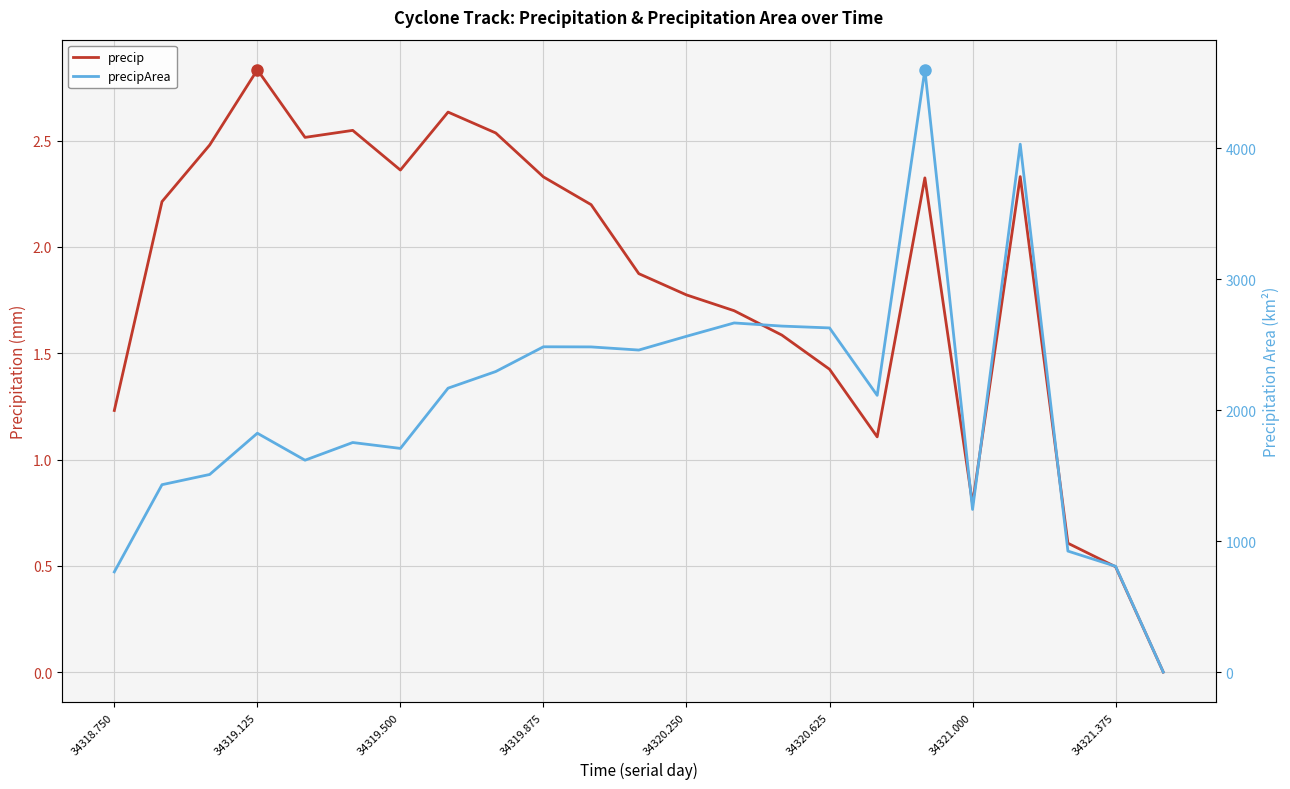

Reading left to right, extract all data points from this chart.

precip: 1.2	2.2	2.5	2.8	2.5	2.5	2.4	2.6	2.5	2.3	2.2	1.9	1.8	1.7	1.6	1.4	1.1	2.3	0.8	2.3	0.6	0.5	0.0
precipArea: 765.0	1431.0	1509.0	1824.0	1618.0	1753.0	1708.0	2168.0	2295.0	2484.0	2483.0	2459.0	2564.0	2666.0	2642.0	2628.0	2113.0	4599.0	1242.0	4031.0	924.0	808.0	0.0